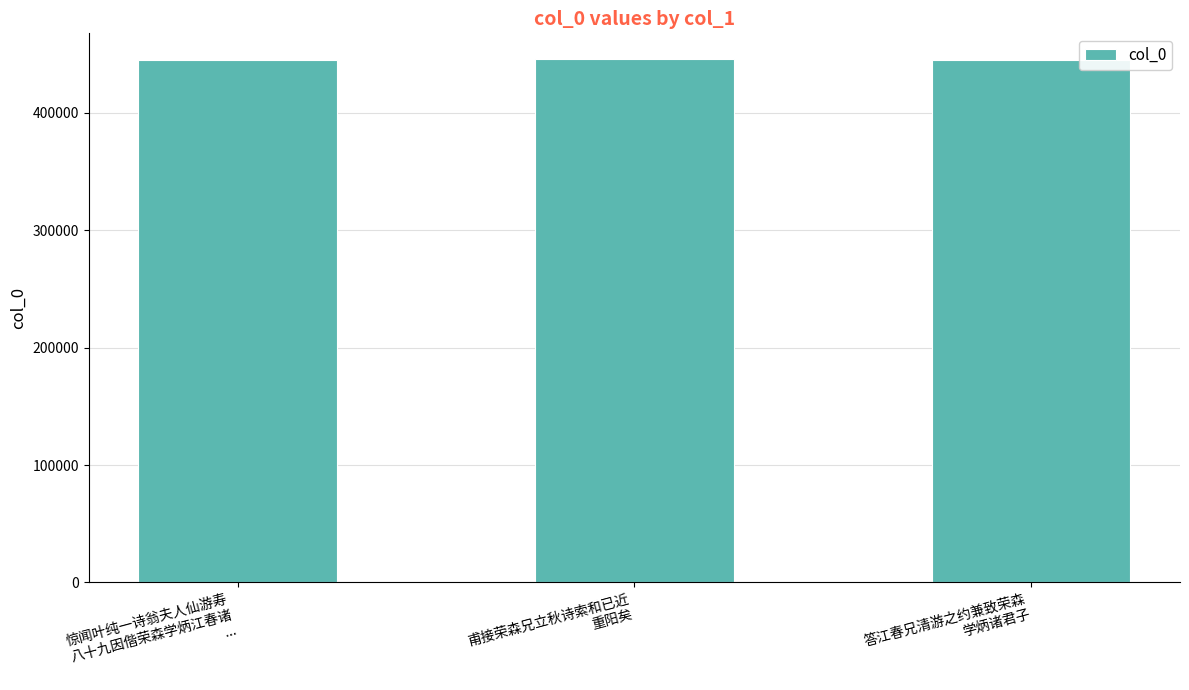

What is the minimum value shown in the chart?

445535